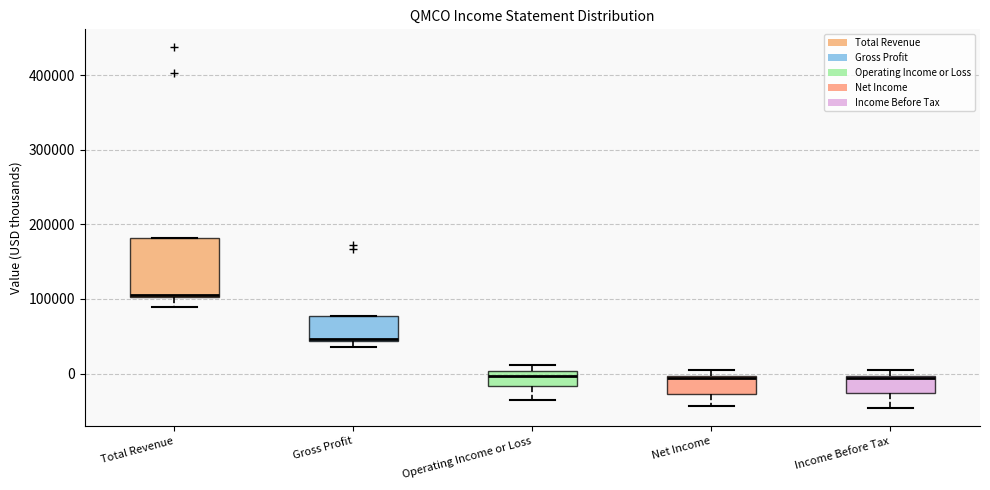

Which box has the highest median line?

Total Revenue